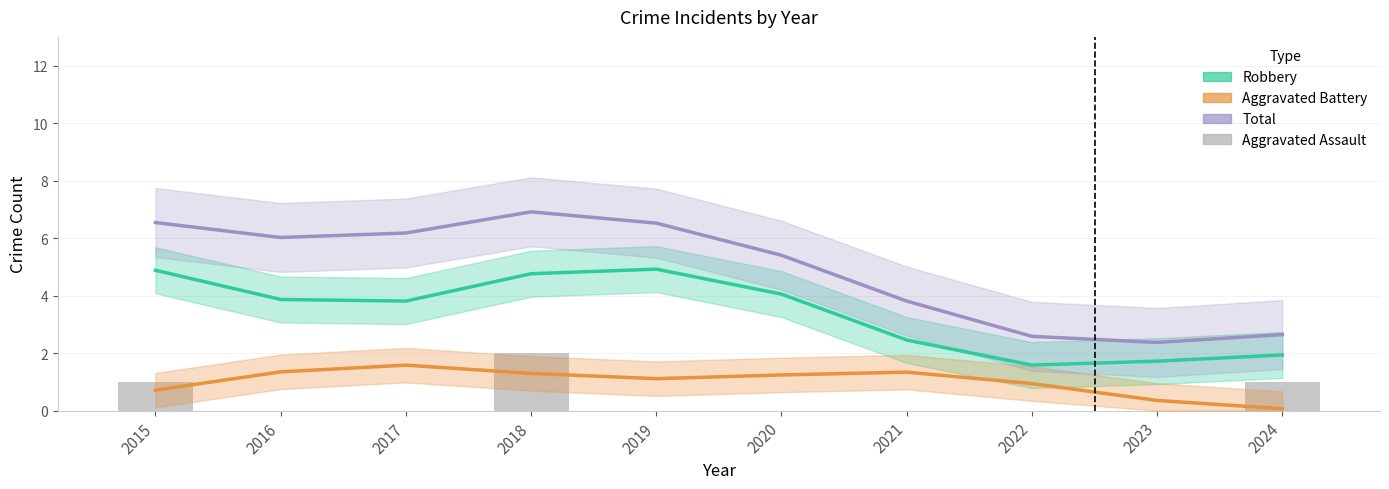

What is the sum of the Total values at 2022 and 2017?

8.8